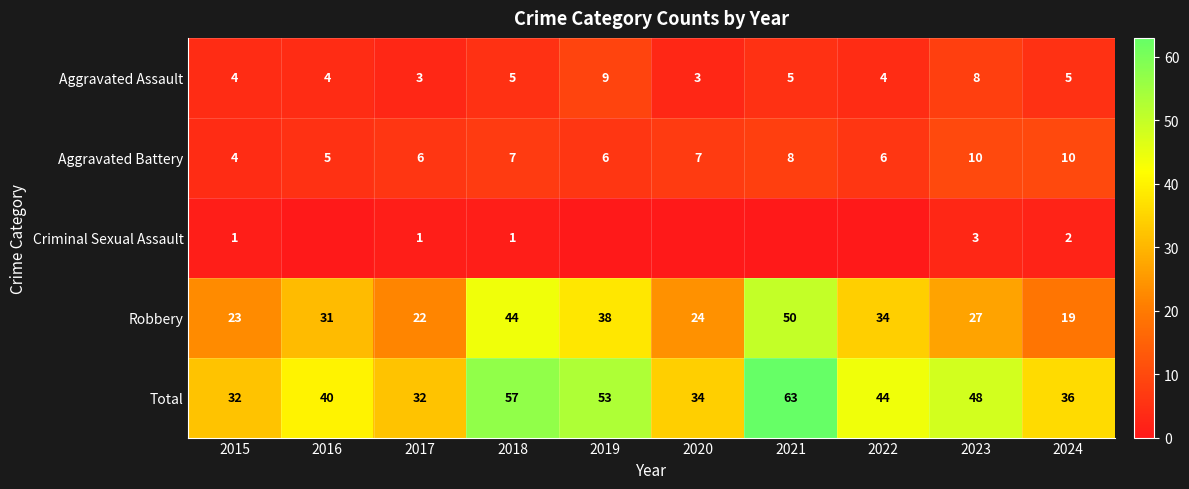

Count the number of data series in this chart.

5